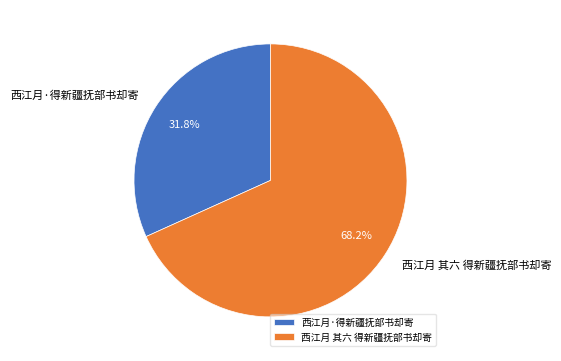

To the nearest percent, what is the average slice percentage?

50%